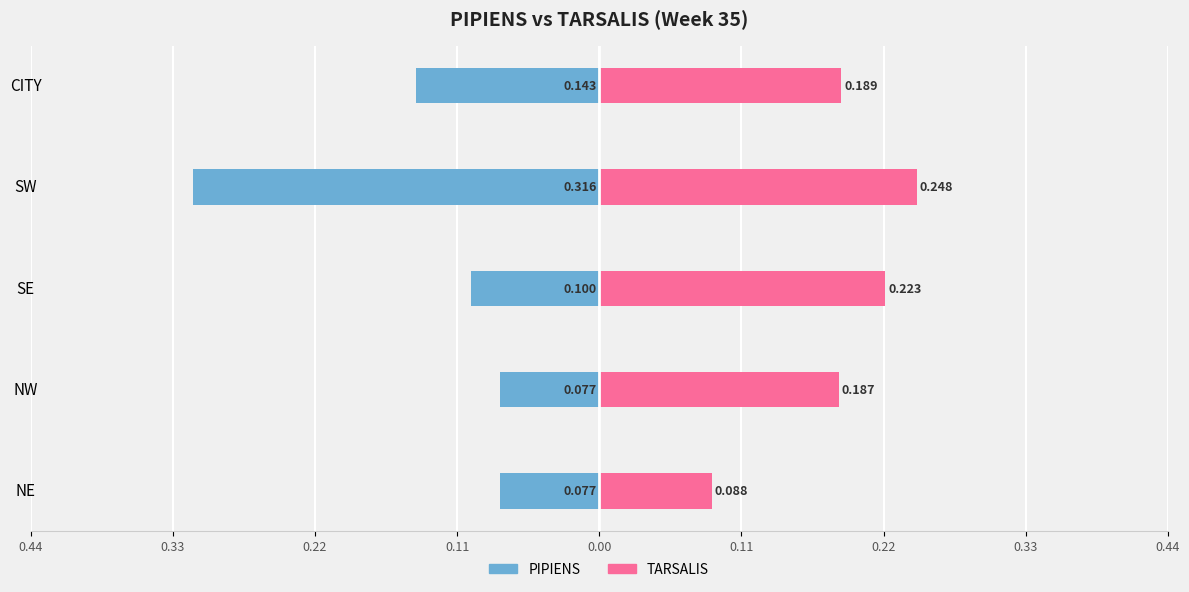

At how many categories does at least one series exceed 0?

5